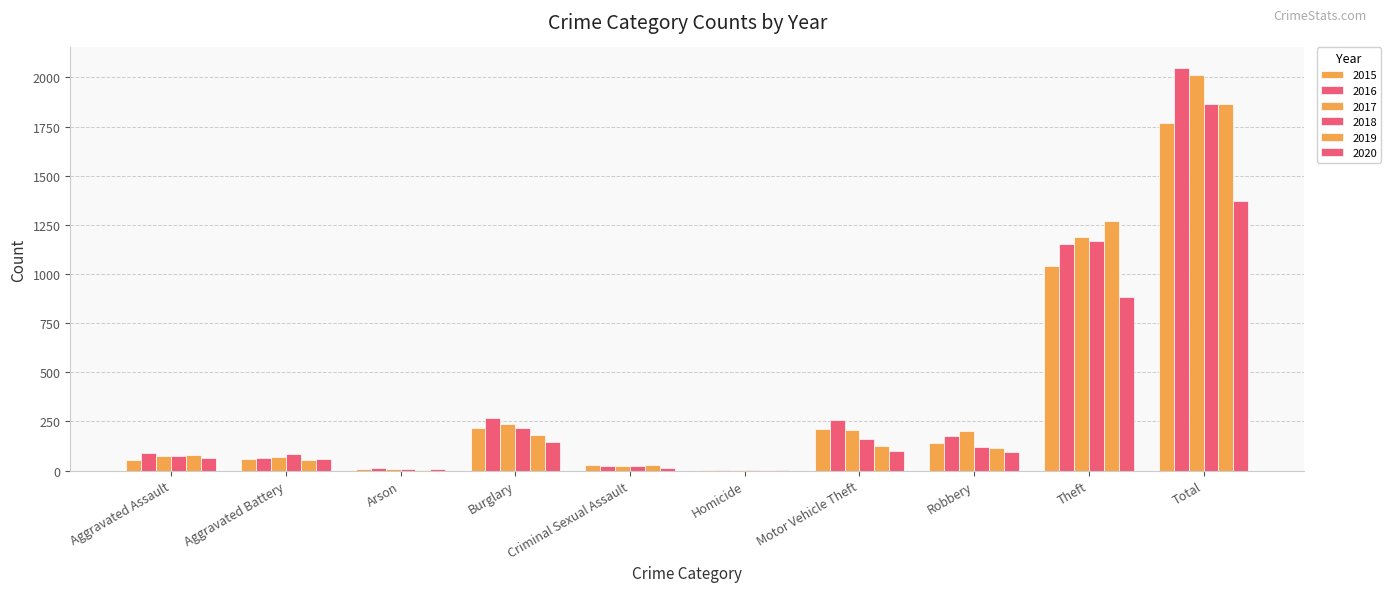

Count the number of data series in this chart.

6